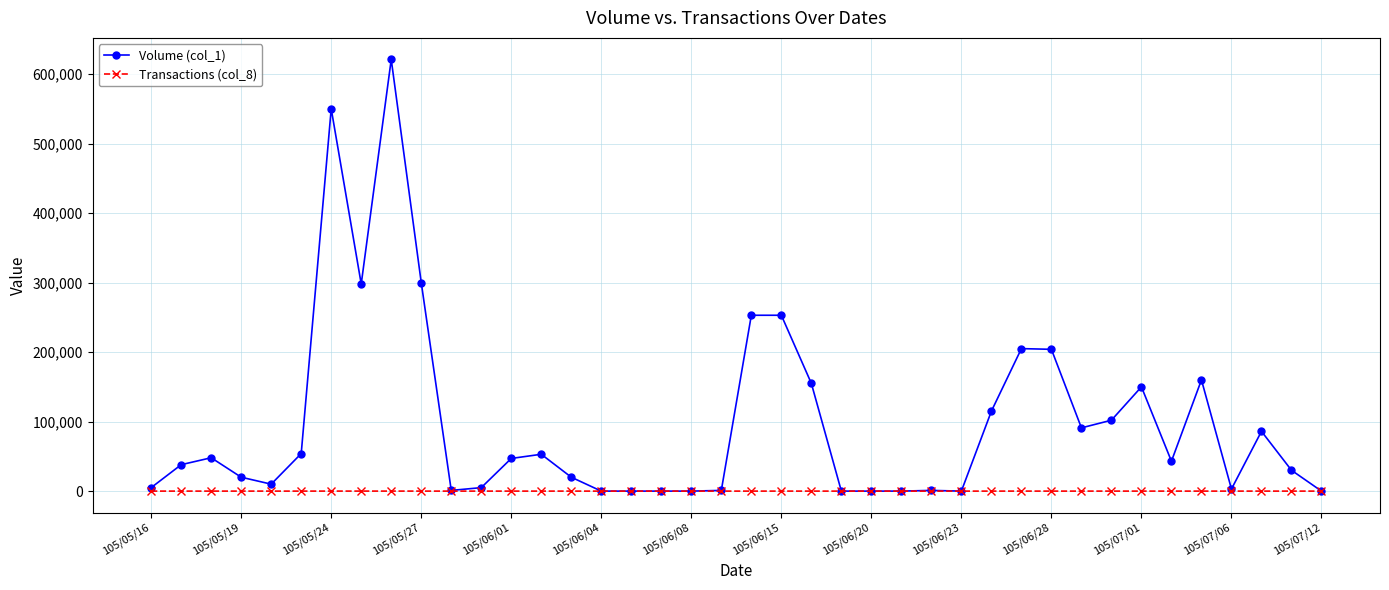

What is the average value of the Volume (col_1) series?

98050